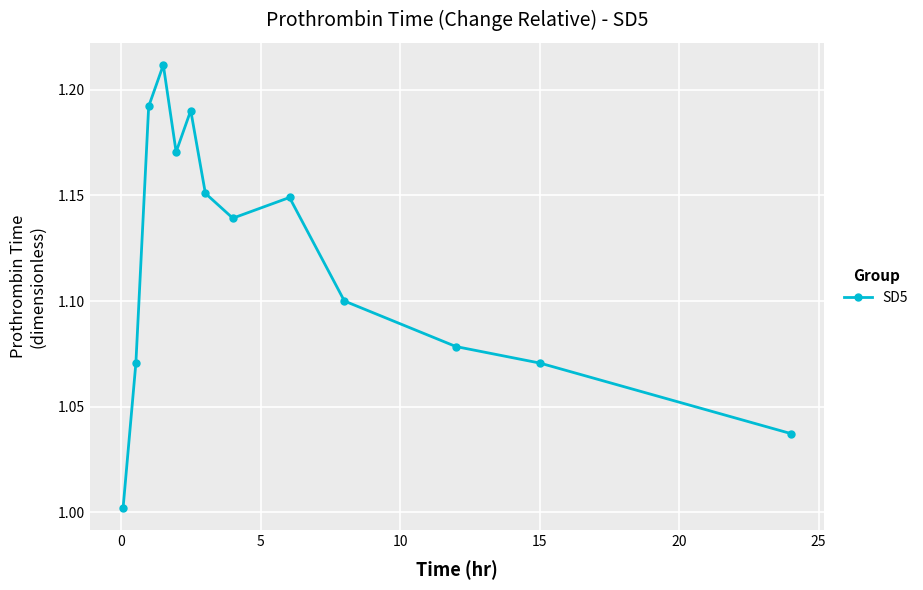

True or false: the data has more than 1 interior local peaks.

True